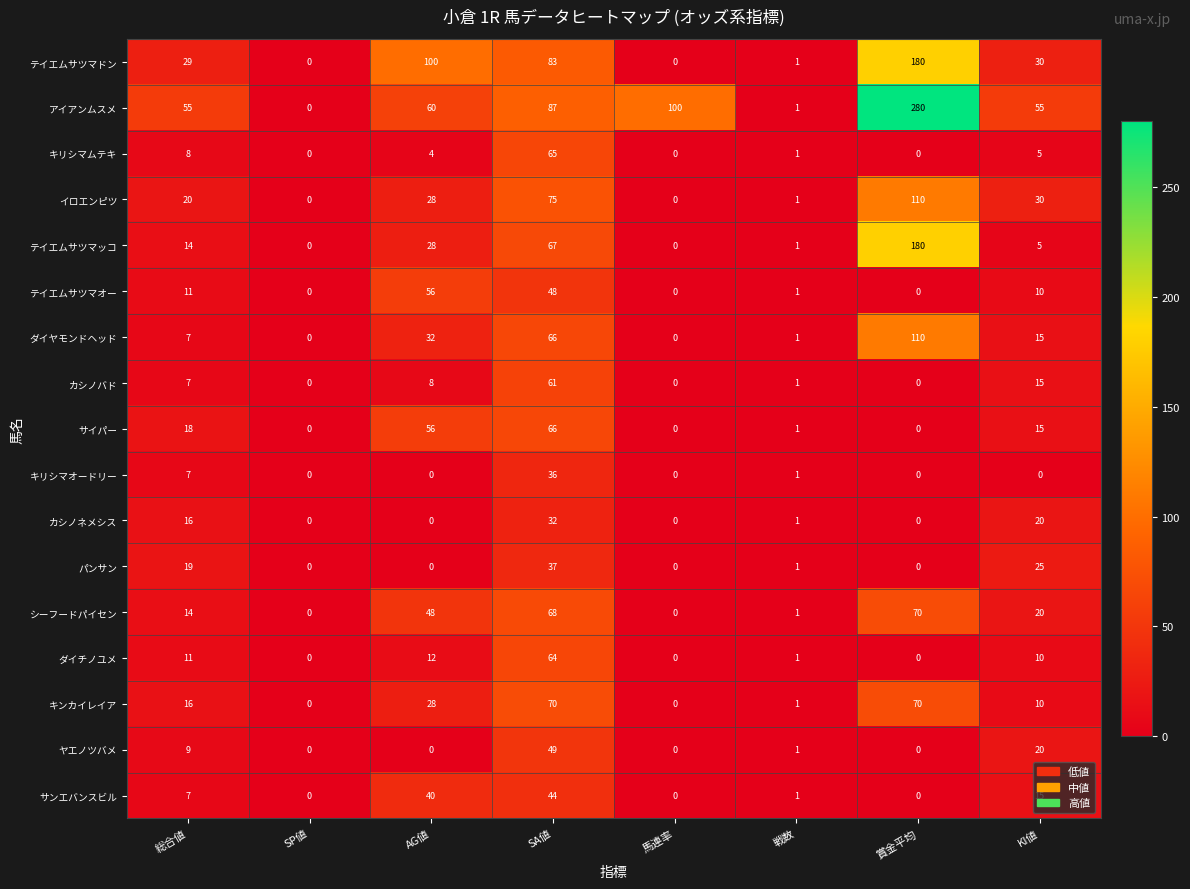

The ダイヤモンドヘッド series shows 26 at KI値. True or false?

False